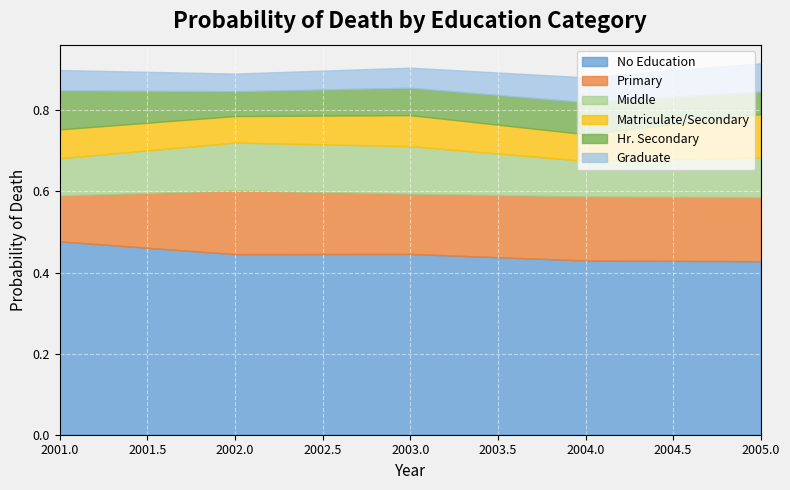

Between 2005 and 2002, which is larger?

2002